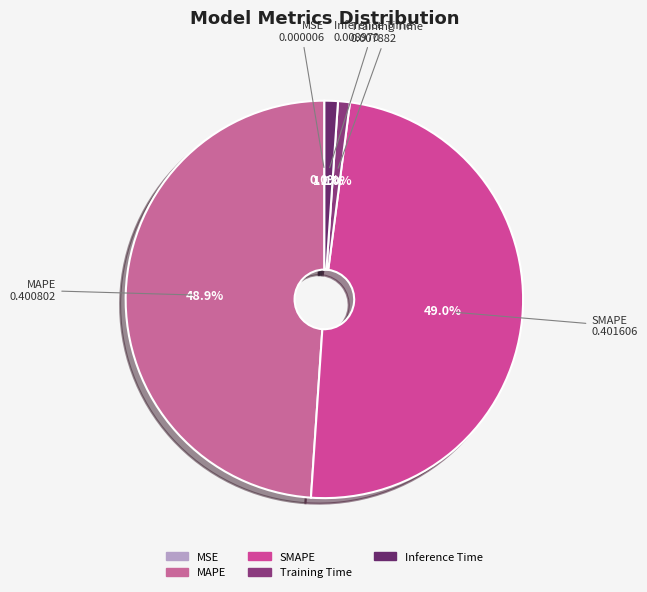

What portion of the pie excludes SMAPE?

51.0%